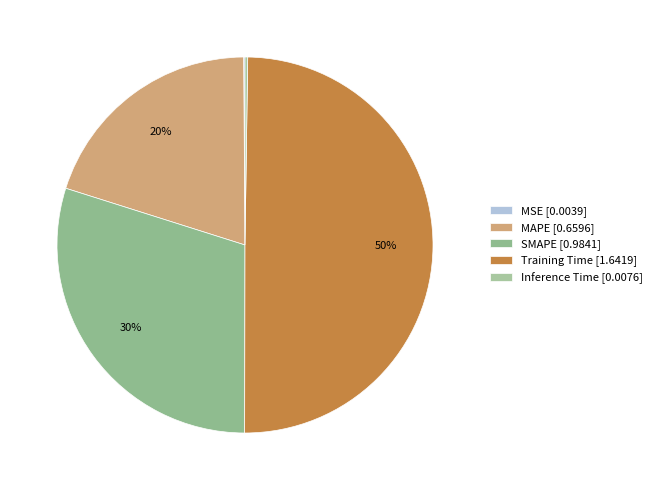

To the nearest percent, what is the difference between the MAPE and Inference Time slice percentages?

20%